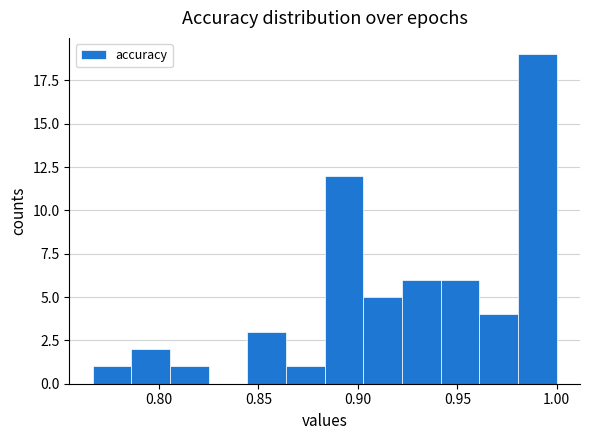

Read against the x-axis, roughly where is the centre of the tallest bar?

0.990